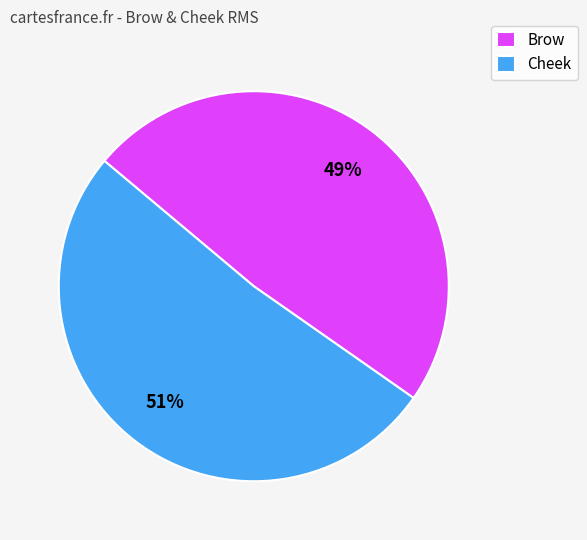

Count the number of slices in the pie.

2